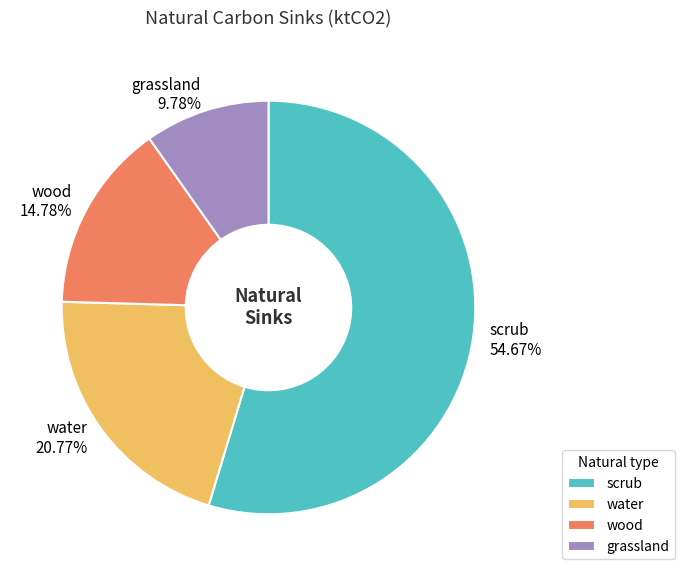

Rank the categories by value from highest to lowest.

scrub, water, wood, grassland